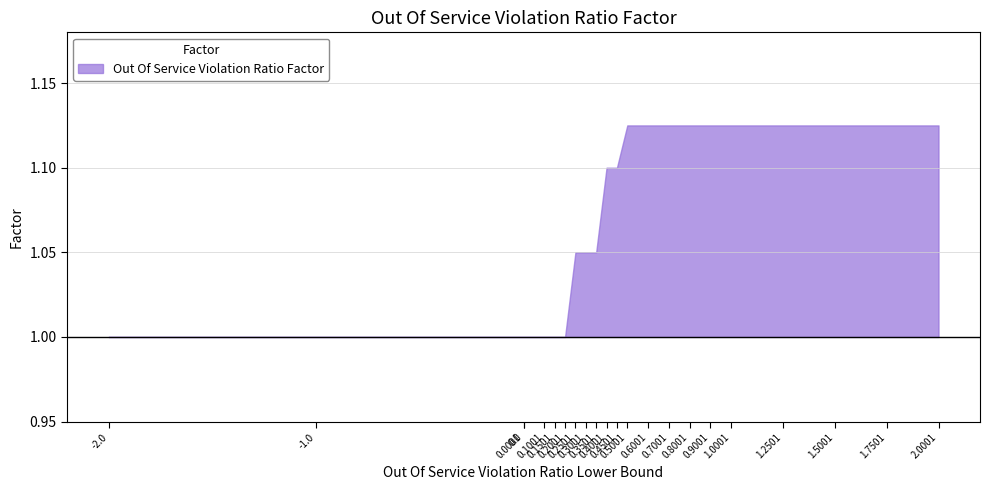

The value at 0.2001 is 1.7. True or false?

False